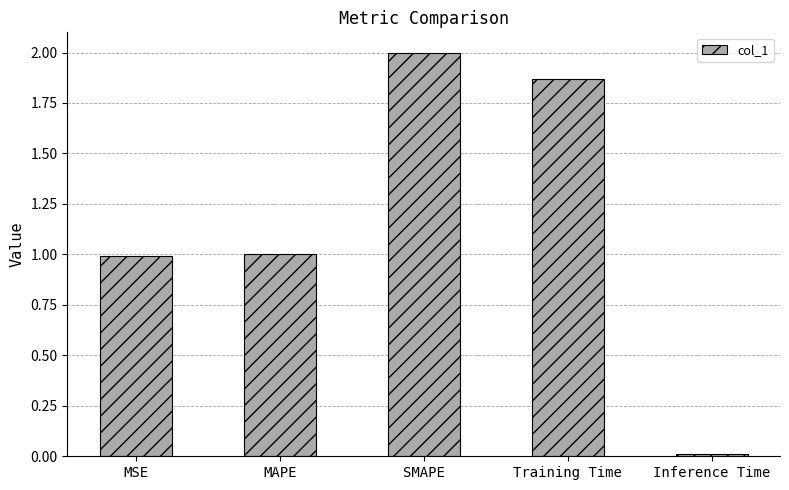

What is the greatest value displayed?

2.0